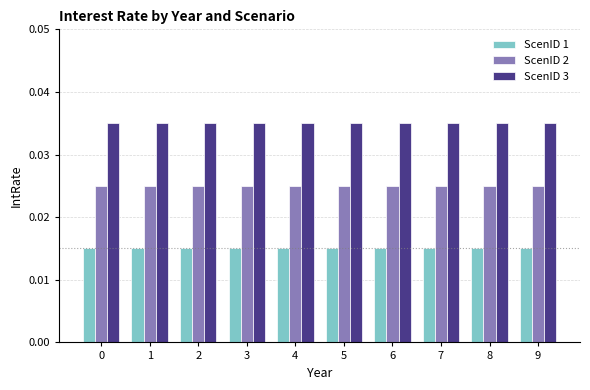

At how many categories does at least one series exceed 0?

10